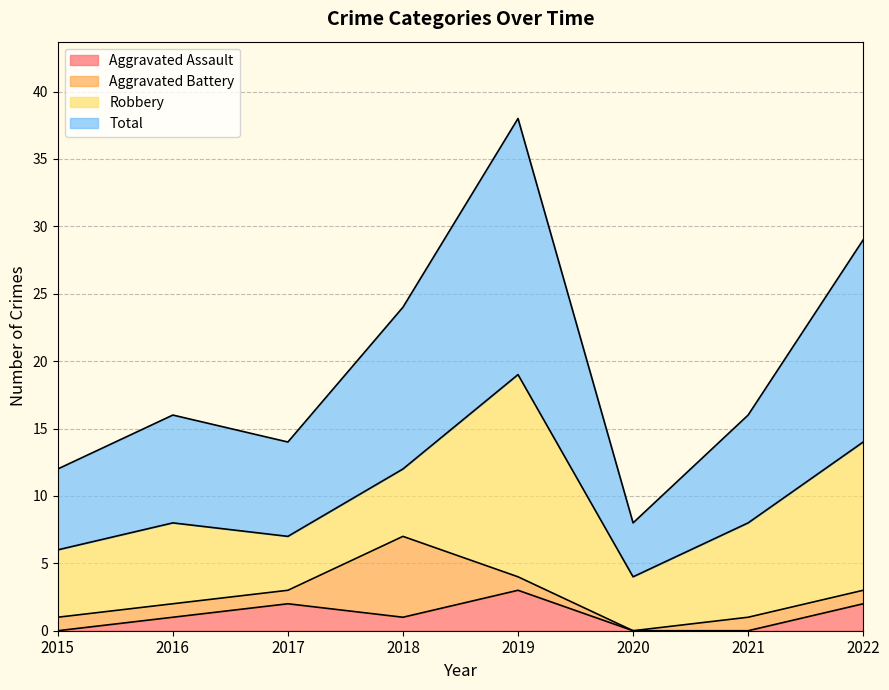

How many values in Aggravated Assault are above zero?

5